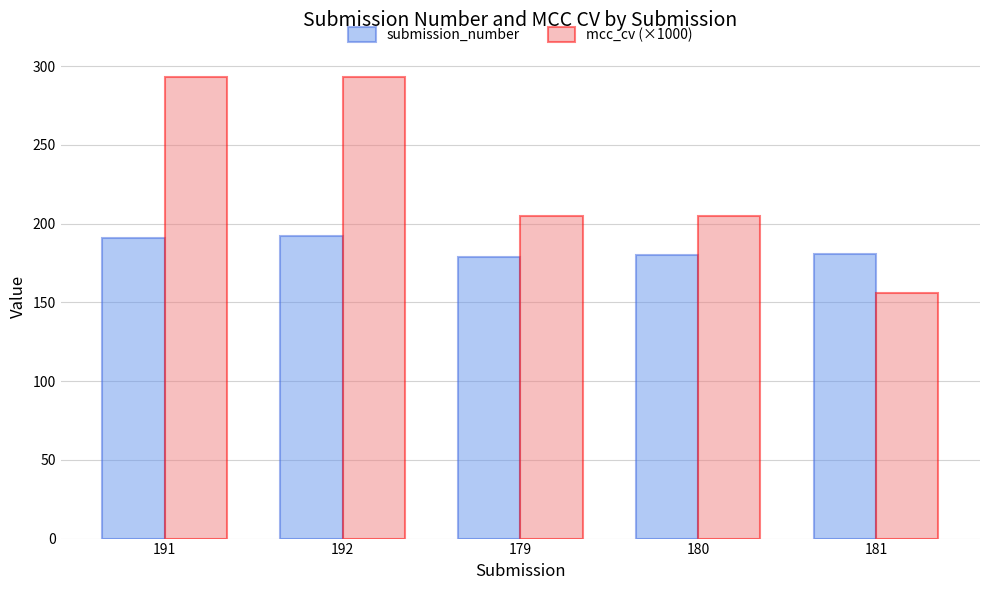

At 192, list the series in order from smallest to largest.

submission_number, mcc_cv (×1000)